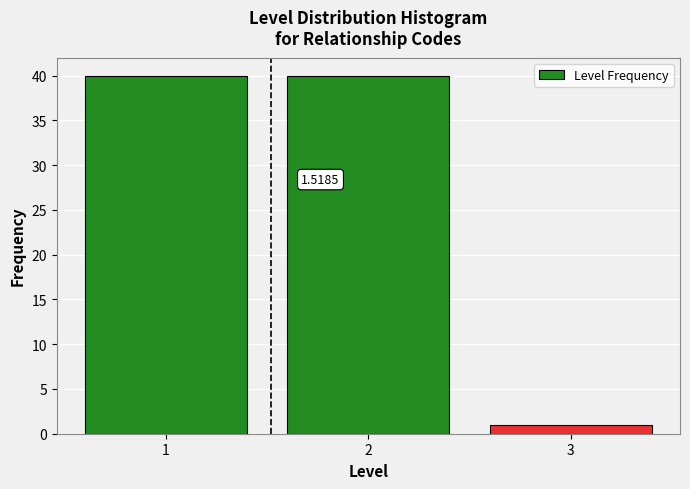

What is the sum of all values?

81